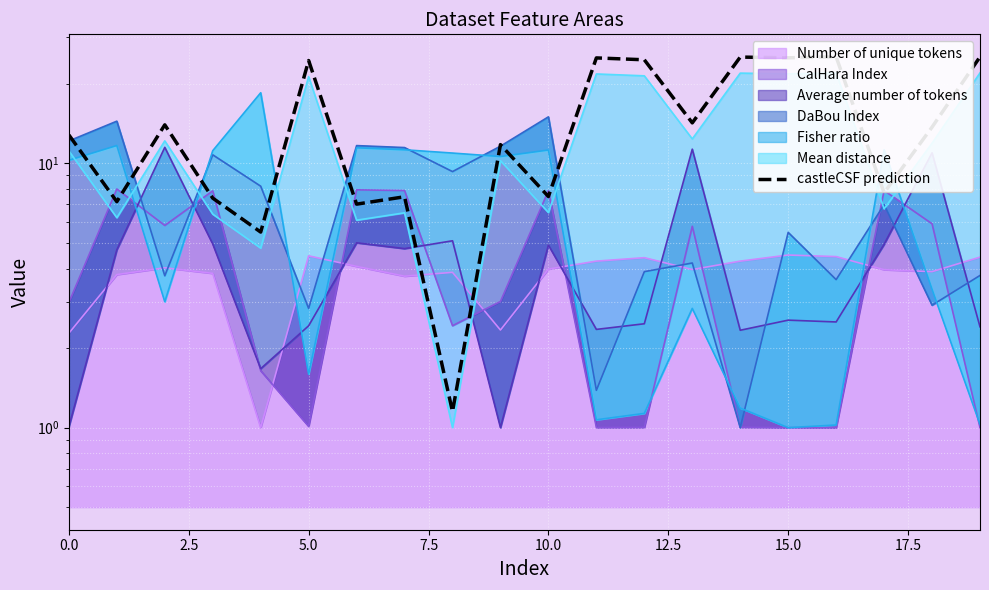

Reading right to left, extract all data points from this chart.

25.3	13.7	7.7	25.3	25.1	25.2	14.2	24.7	25.1	7.5	11.8	1.1	7.5	7.0	24.5	5.5	7.4	14.0	7.2	12.8